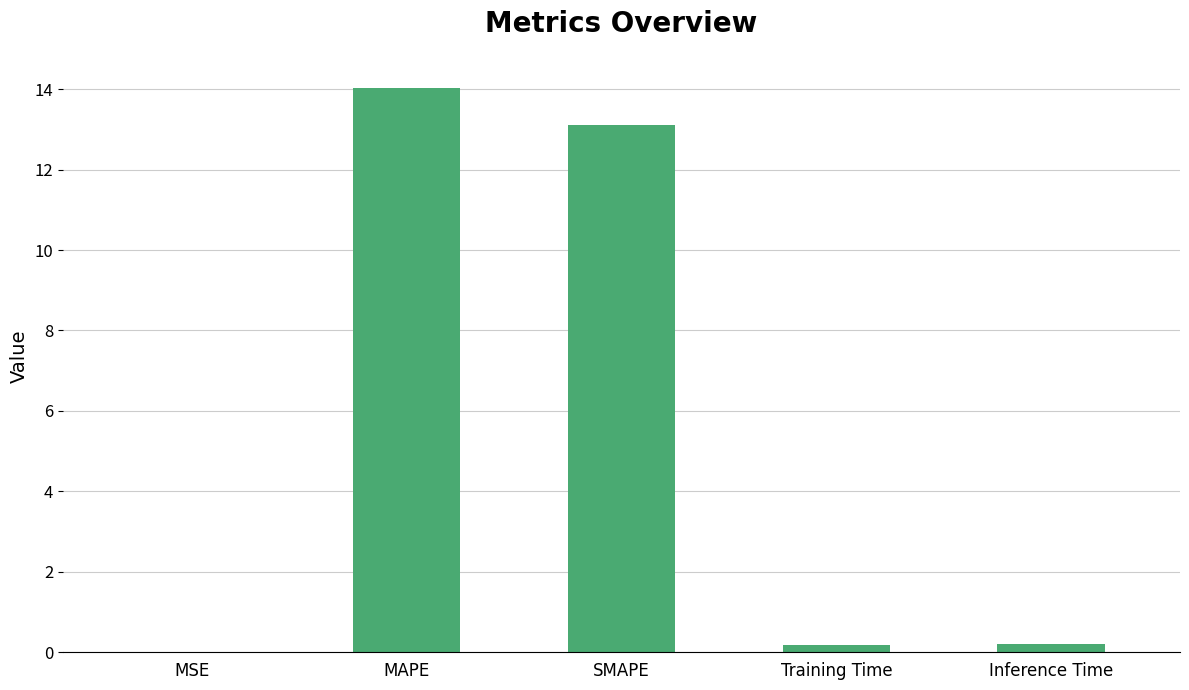

The chart shows a value of 0.2 at Training Time. True or false?

True